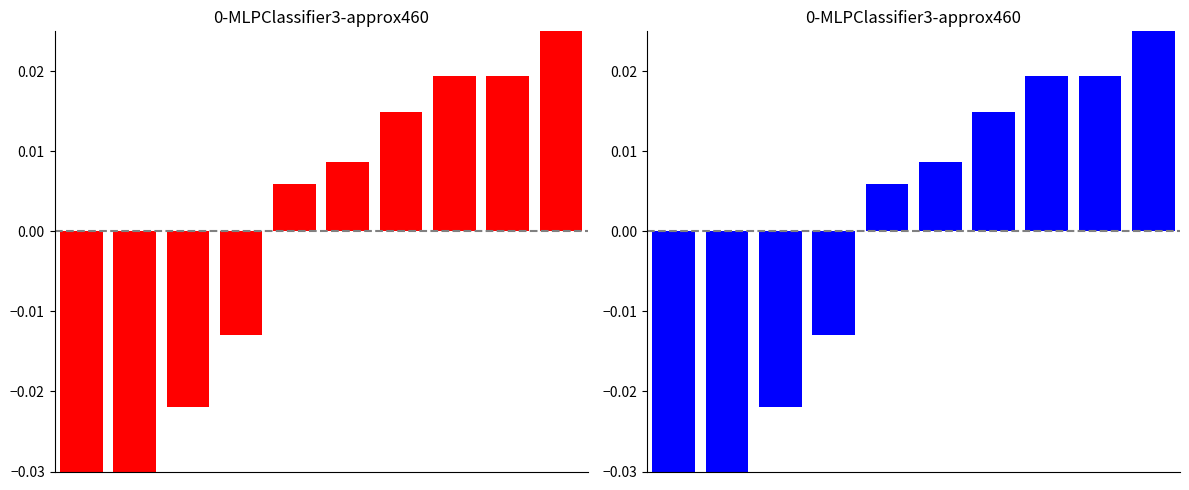

How many negative values are there?

4